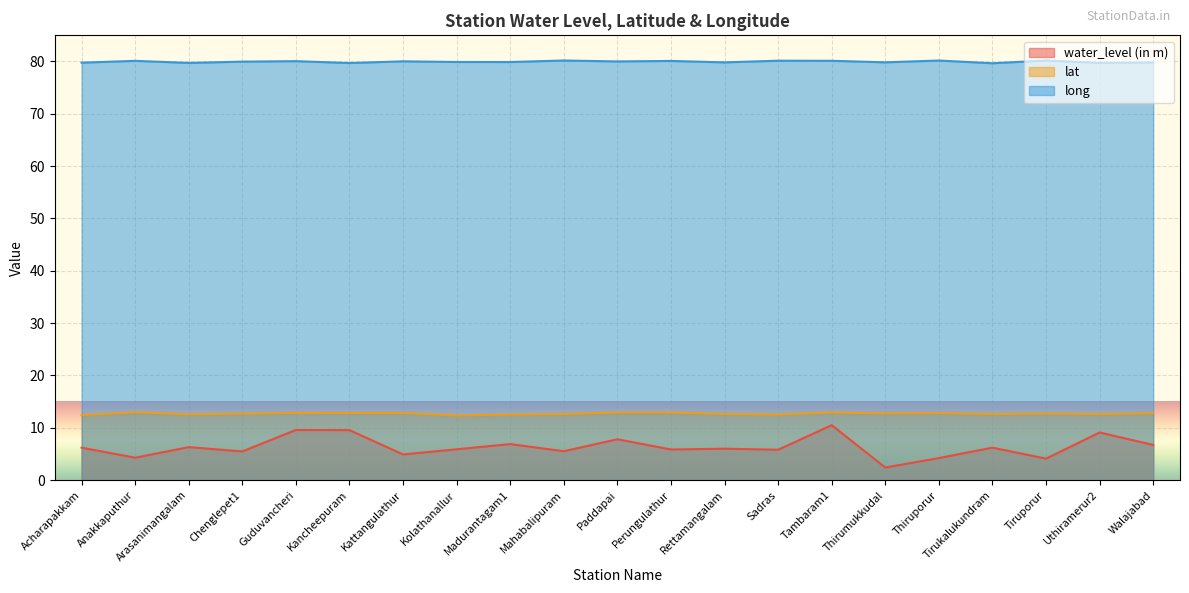

At which category does long reach its first local peak?

Anakkaputhur